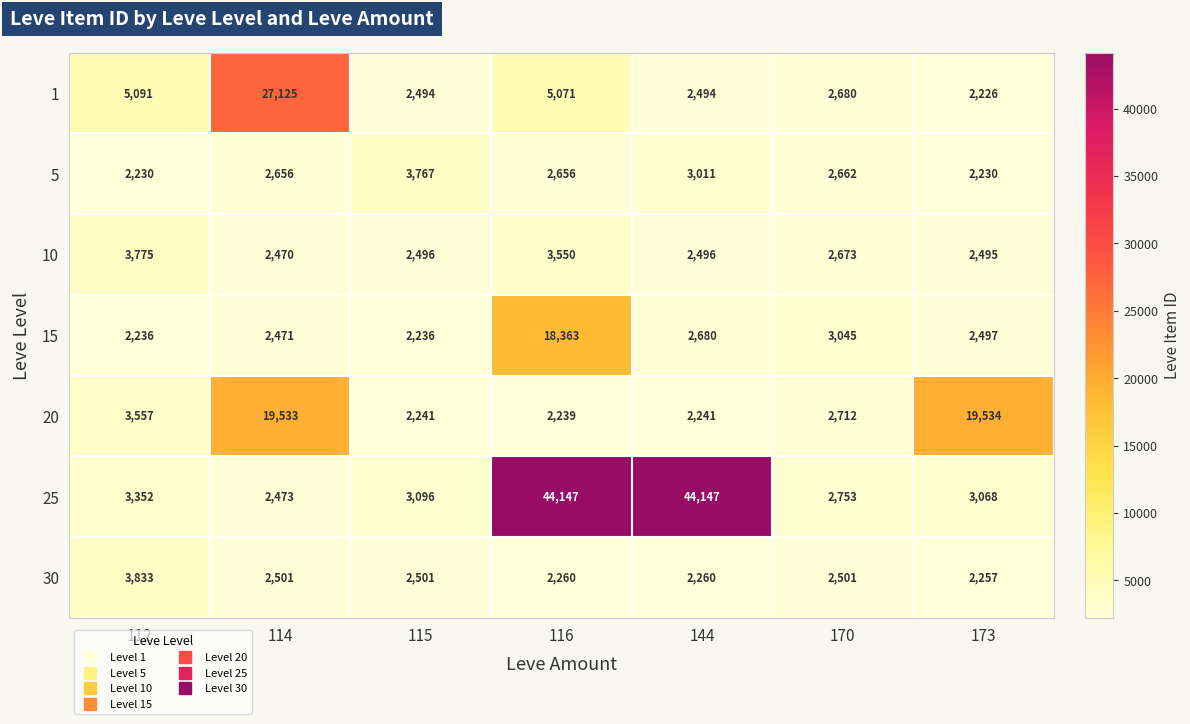

Rank the series at 144 from lowest to highest value.

20, 30, 1, 10, 15, 5, 25